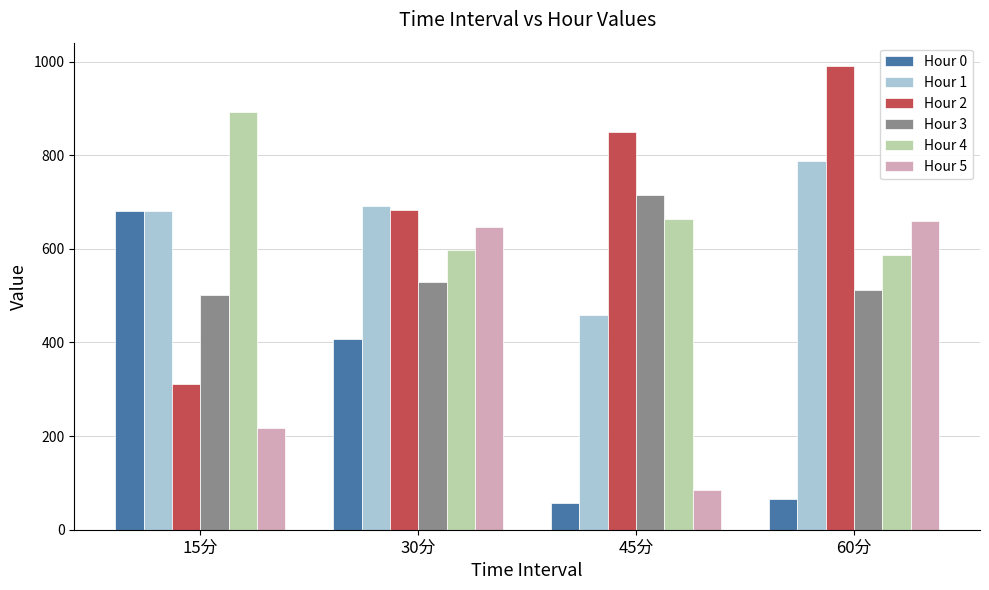

How many values in the Hour 2 series exceed 850?

2